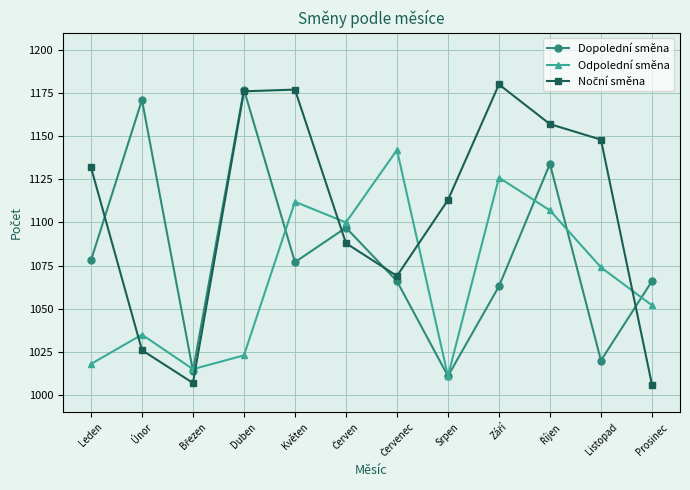

What value does the Odpolední směna series have at Květen, to the nearest 5?

1110